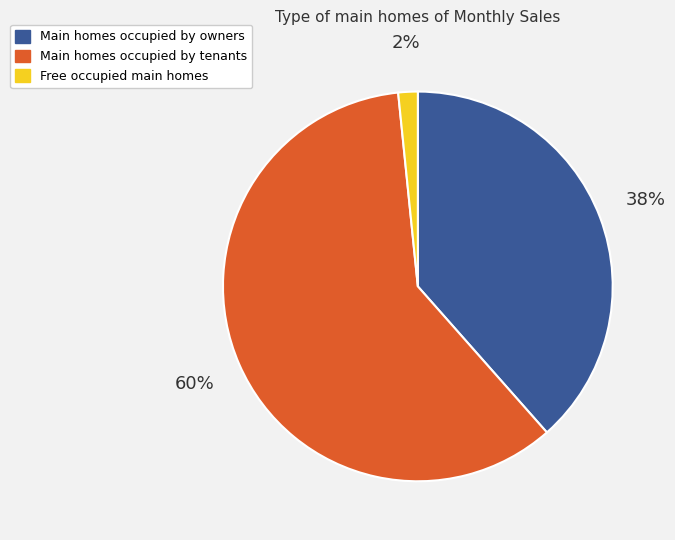

The Main homes occupied by tenants slice represents 60% of the pie. True or false?

True